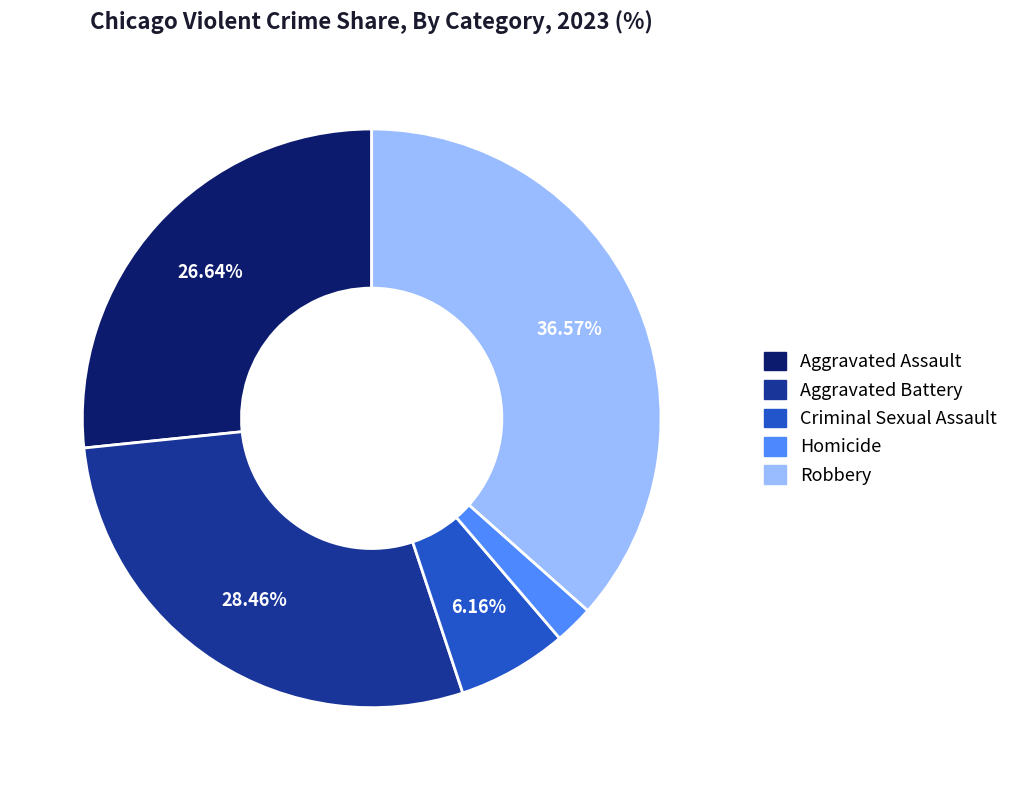

Is the sum of Criminal Sexual Assault and Aggravated Assault greater than half?

No